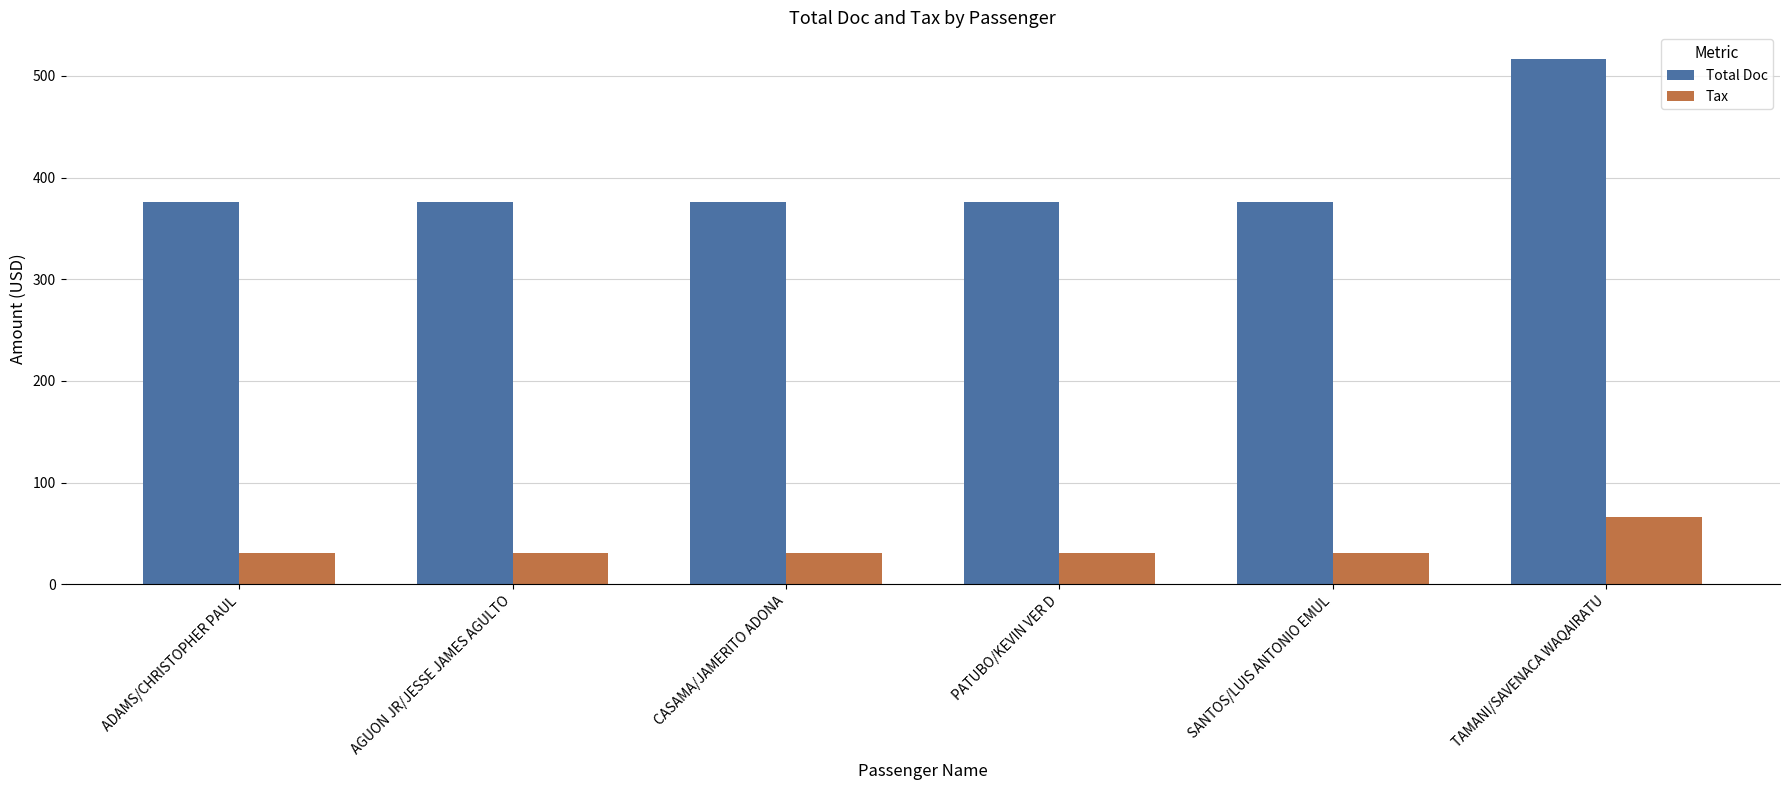

At ADAMS/CHRISTOPHER PAUL, list the series in order from largest to smallest.

Total Doc, Tax